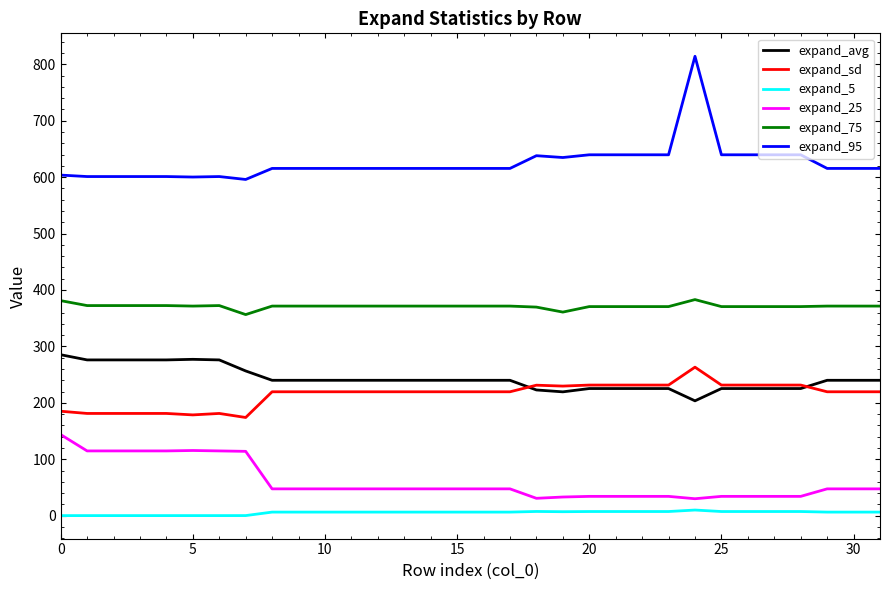

How many lines are shown in the chart?

6